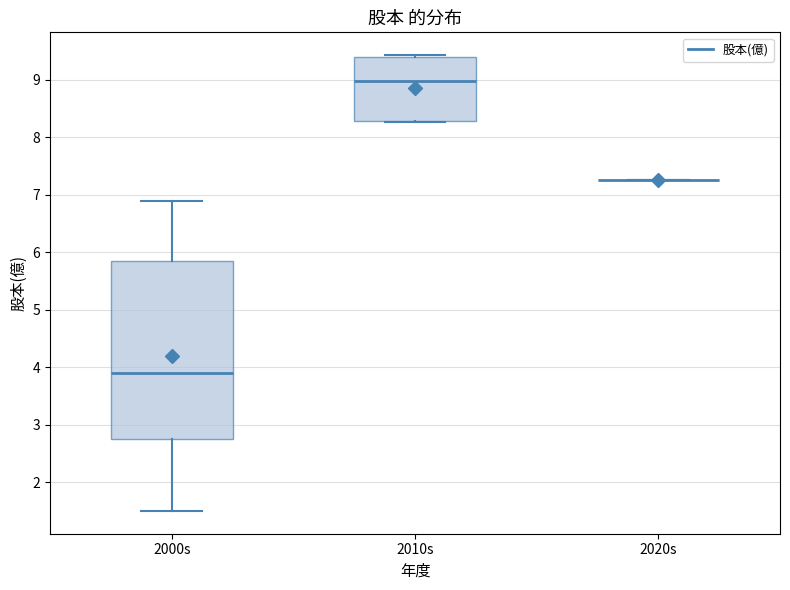

Reading left to right, read every box against the y-axis: the position of its median line, the range the box covers, and the ends of its whiskers. The values are not printed on the chart, so give them approximately, as read against the axis.

2000s: median 3.9, box 2.8 to 5.9, whiskers 1.5 to 6.9
2010s: median 9.0, box 8.3 to 9.4, whiskers 8.3 to 9.4 (just above the box's upper edge)
2020s: box collapsed to a line at 7.3, whiskers 7.3 to 7.3